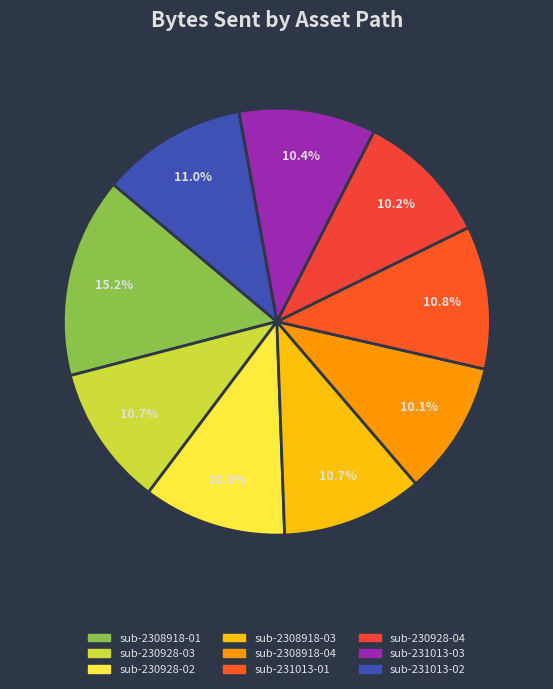

Is it true that sub-230928-02 is 11% of the pie?

True